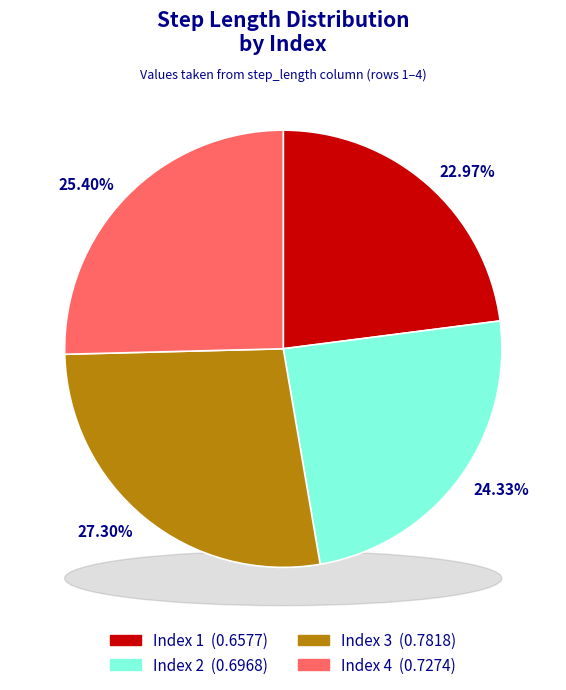

Which slice is the largest?

3